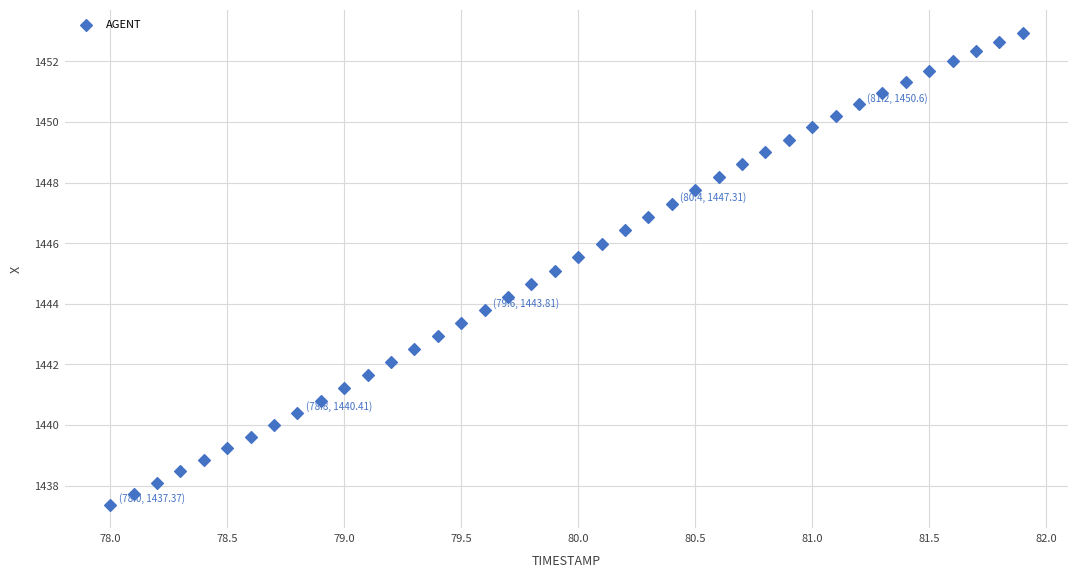

What is the range of X values (max minus min)?

3.9